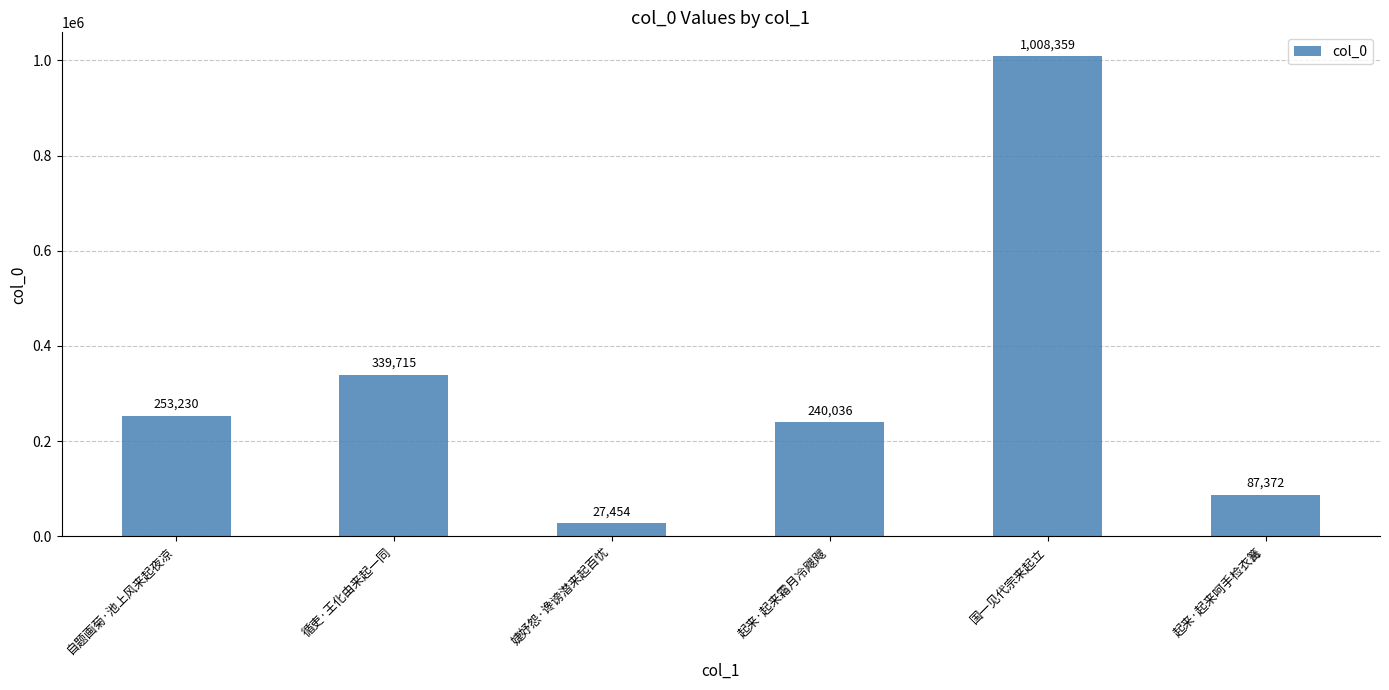

What position from the left is 起来·起来呵手检衣篝?

6